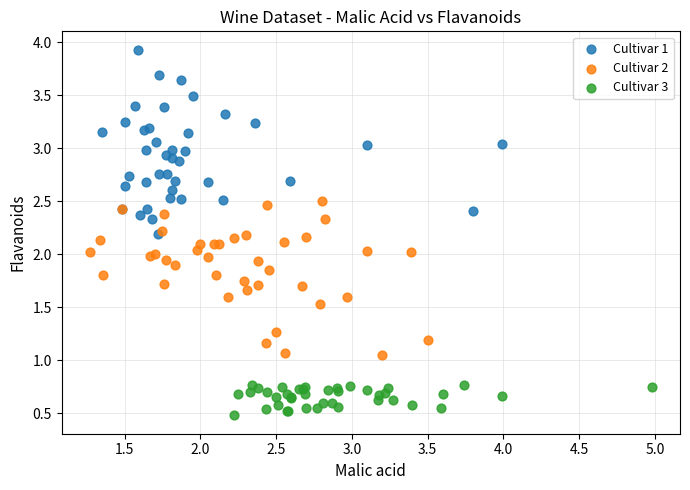

What are all the series names shown in the legend?

Cultivar 1, Cultivar 2, Cultivar 3